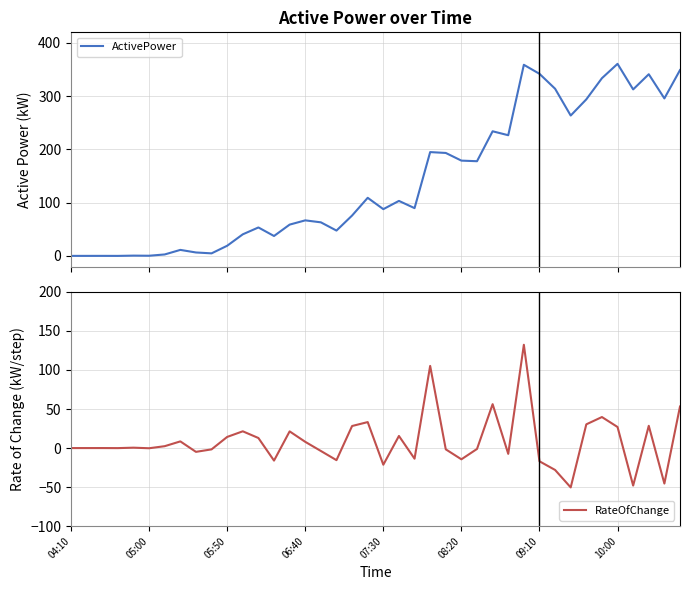

How many data points in RateOfChange are less than 0?

18